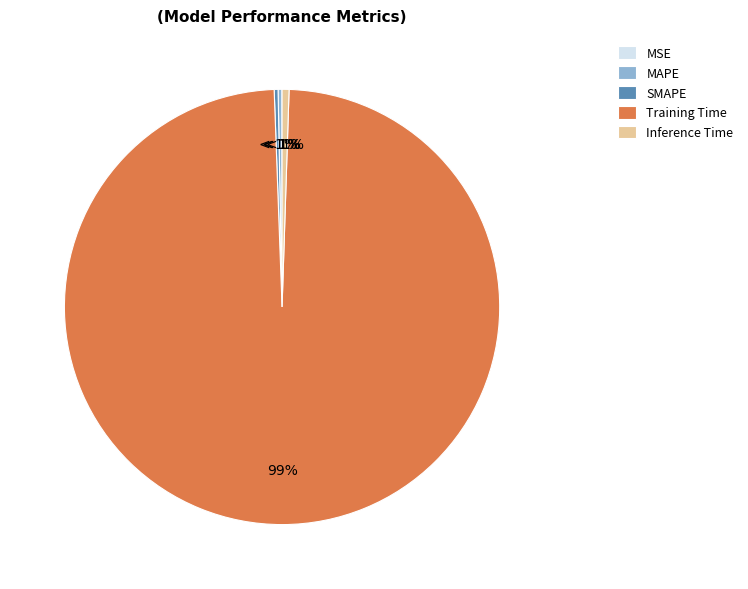

Do SMAPE and MSE together represent more than half of the pie?

No